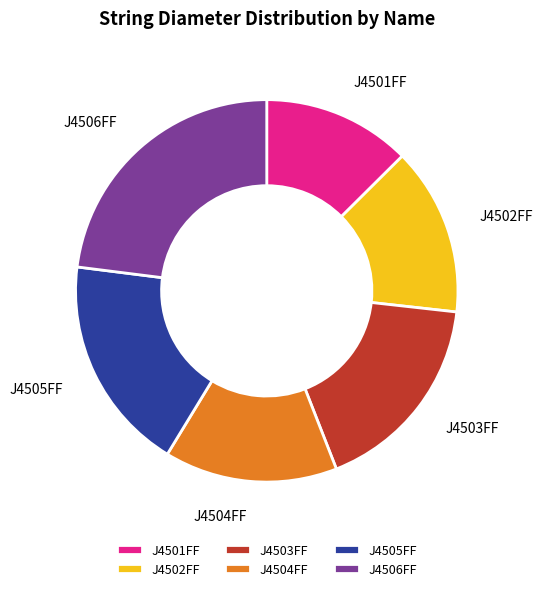

What is the smallest slice in the pie chart?

J4501FF